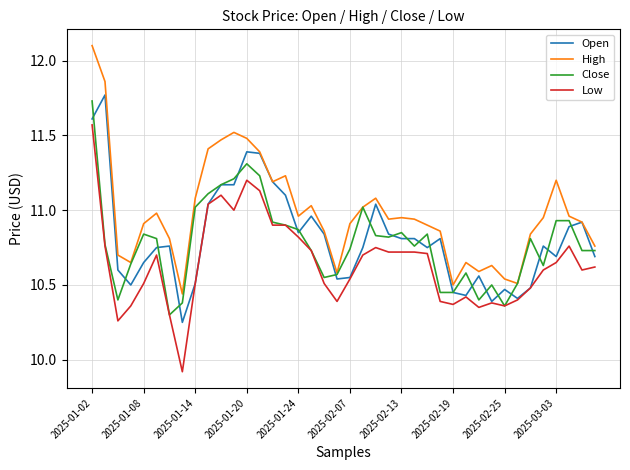

What is the greatest value displayed?

12.1